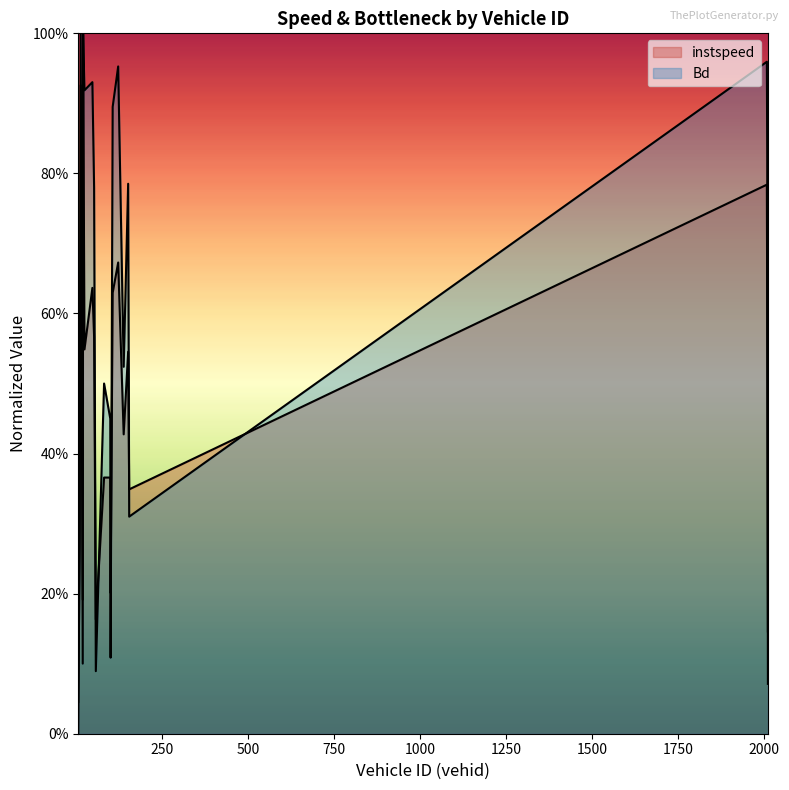

What is the total value across all series at 122.0?

1.6